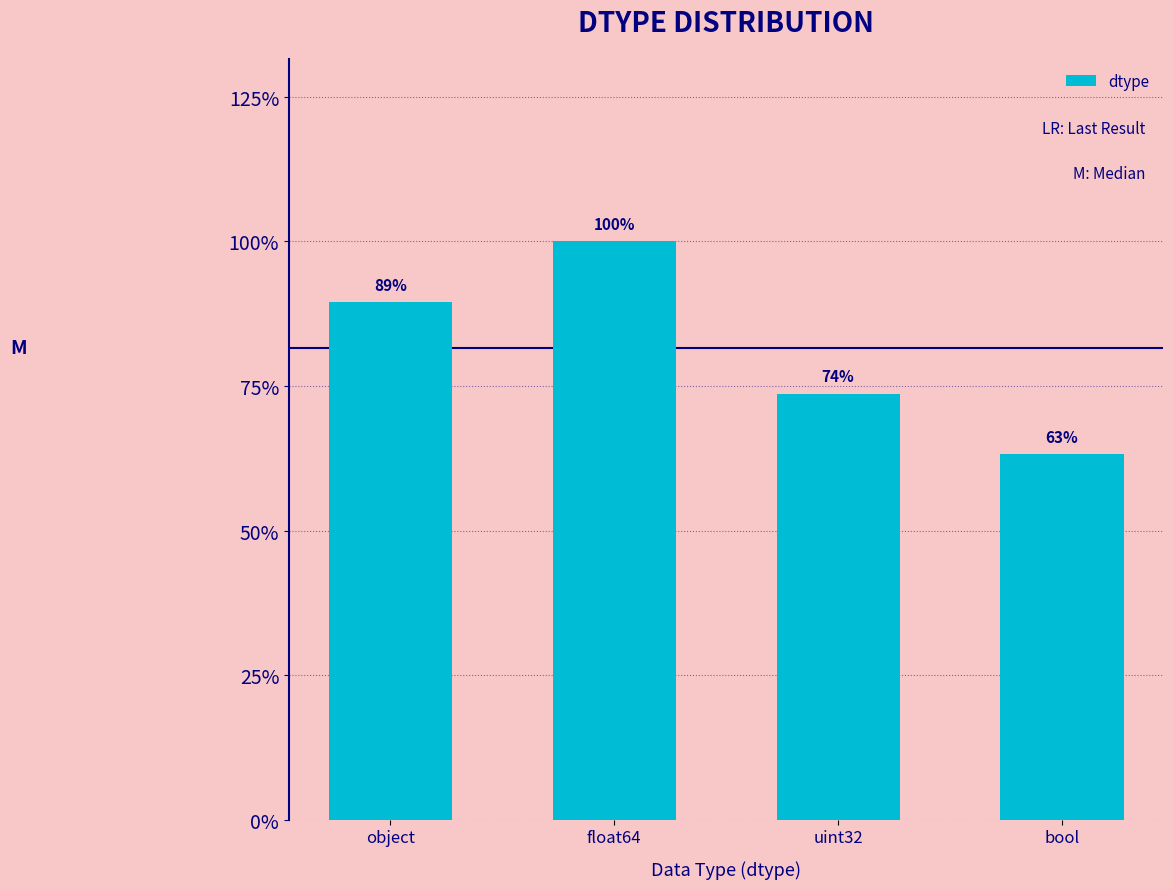

Are the bars horizontal?

No